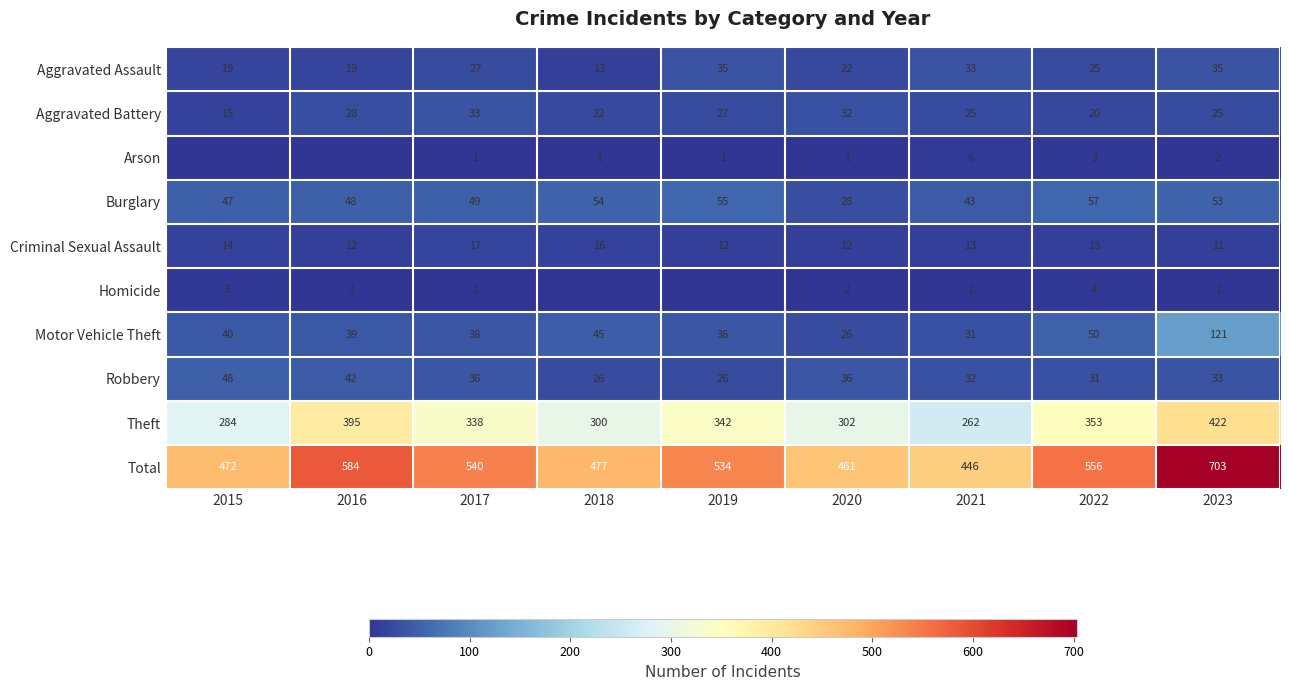

What is the difference between the highest and lowest values at 2023?

702